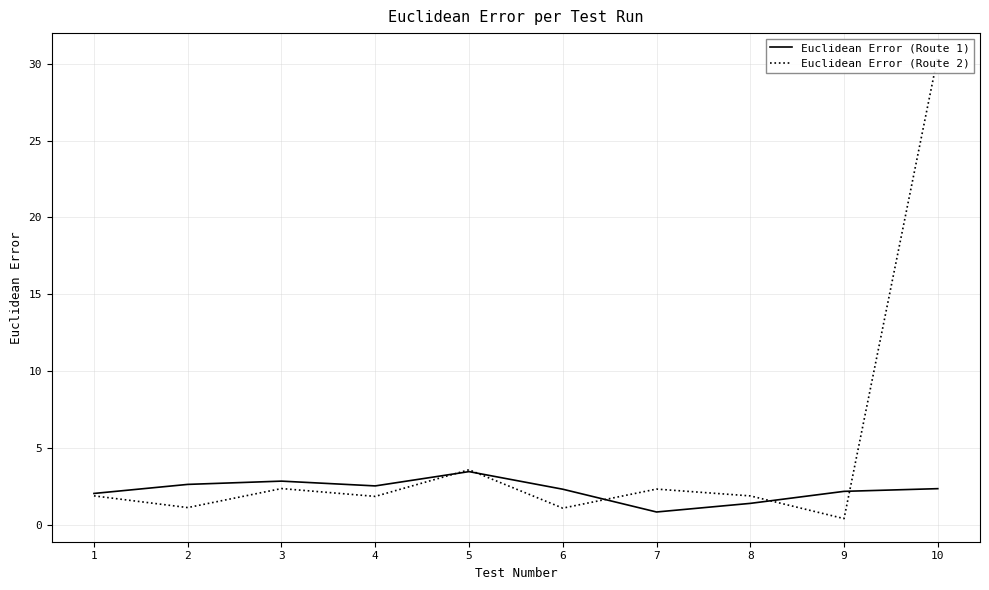

Which series has the widest spread of values?

Euclidean Error (Route 2)